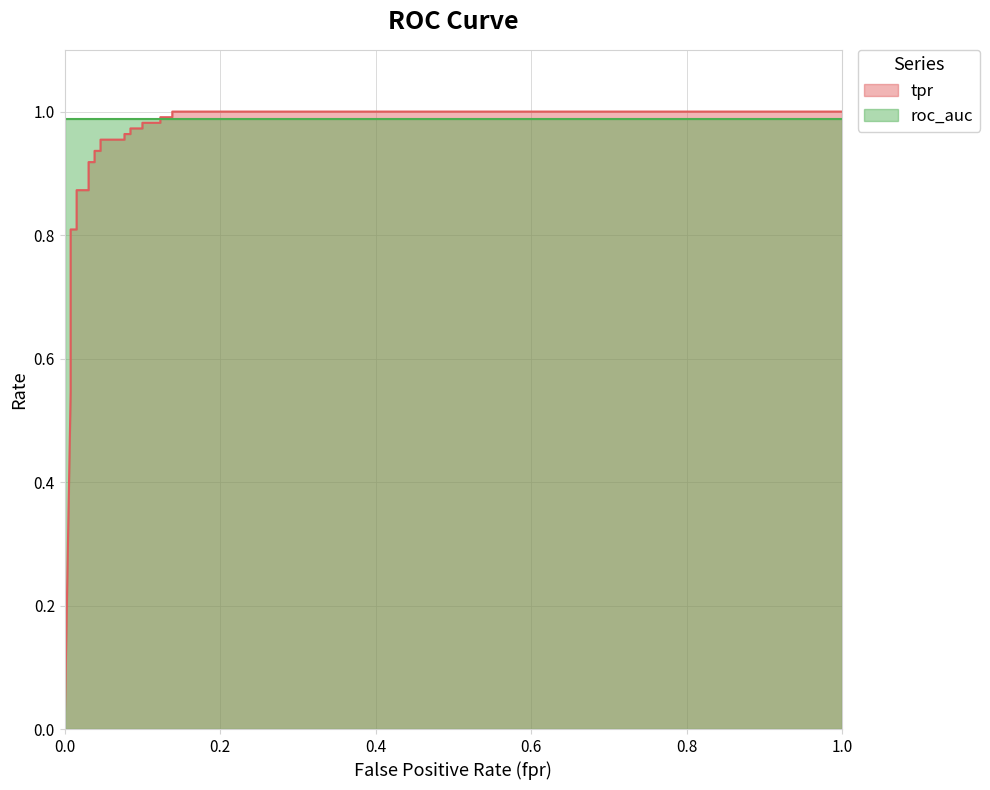

Does the chart have visible grid lines?

Yes